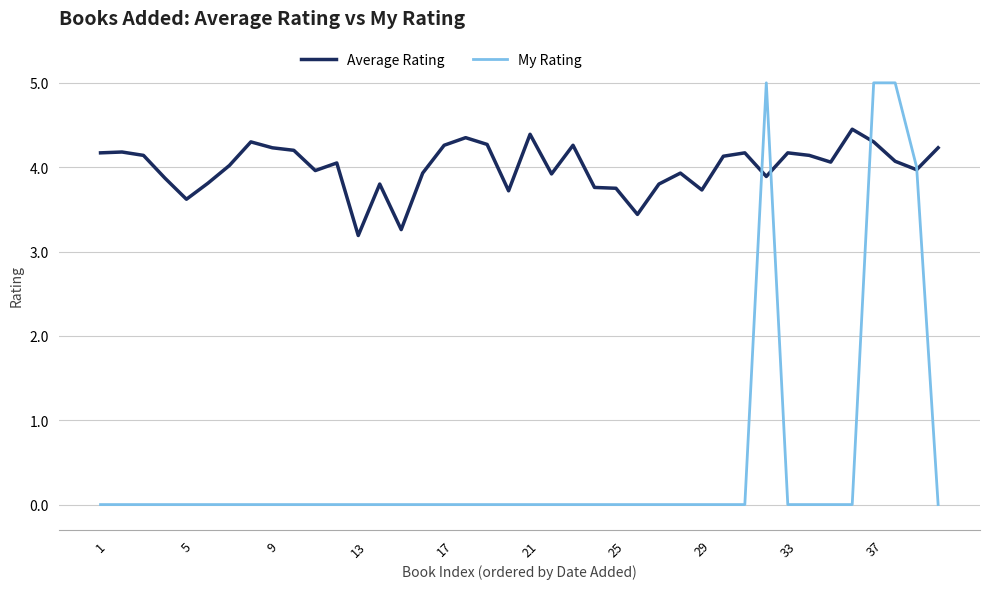

True or false: My Rating has more than 0 points higher than both neighbors.

True